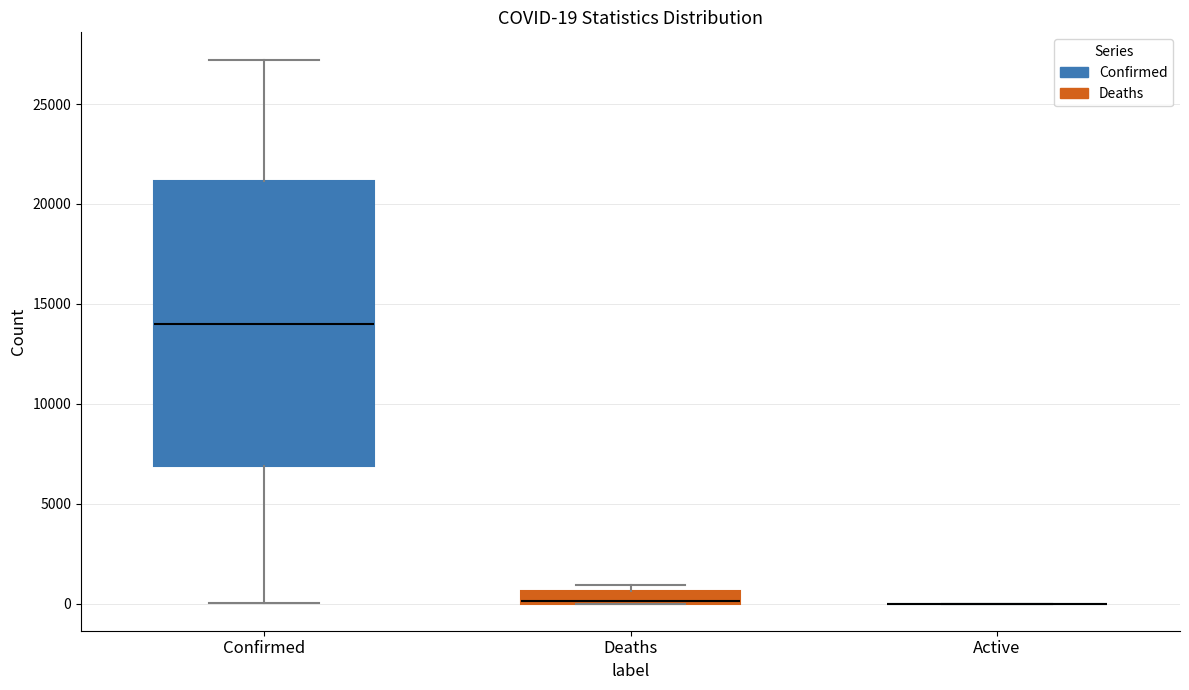

Which box is the tallest, from its lower edge to its upper edge?

Confirmed